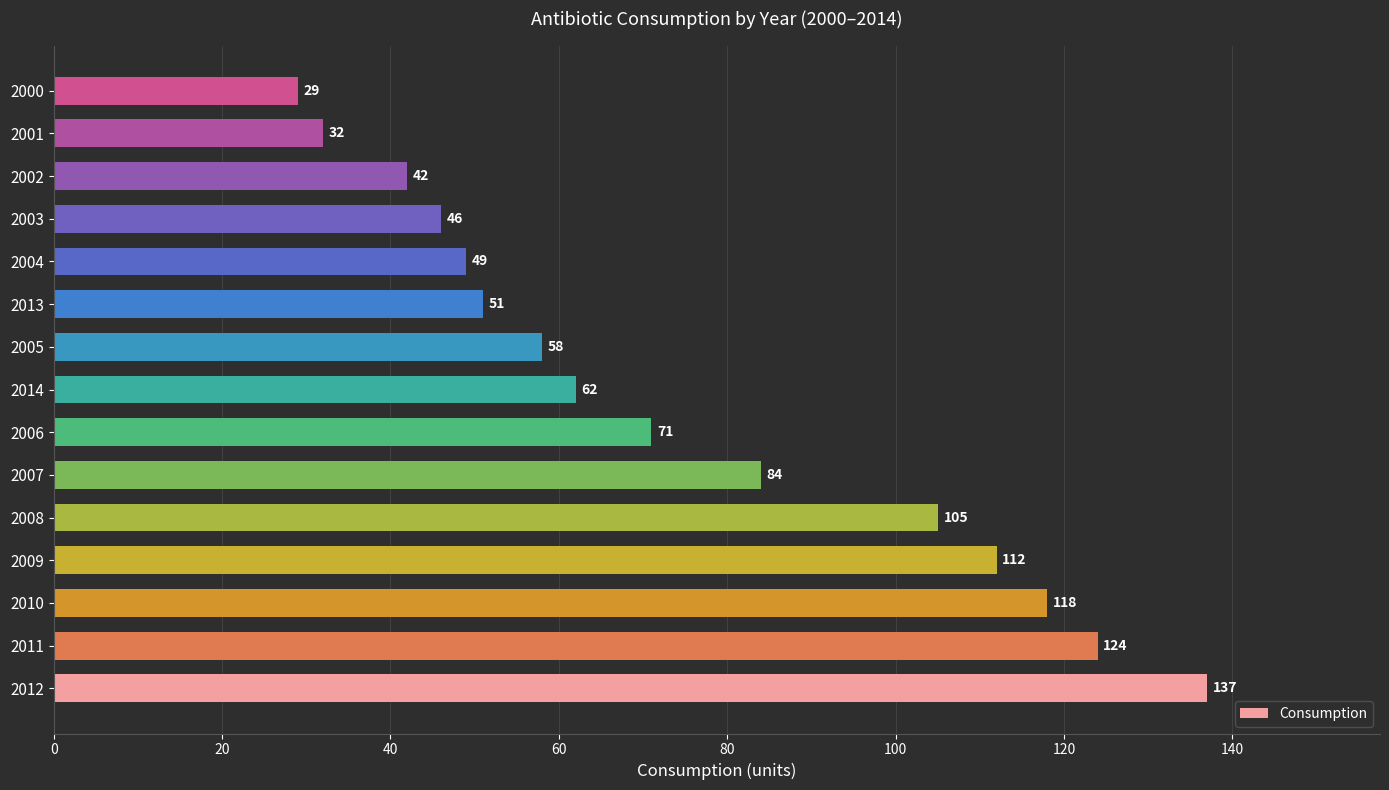

How many bars are there in total?

15